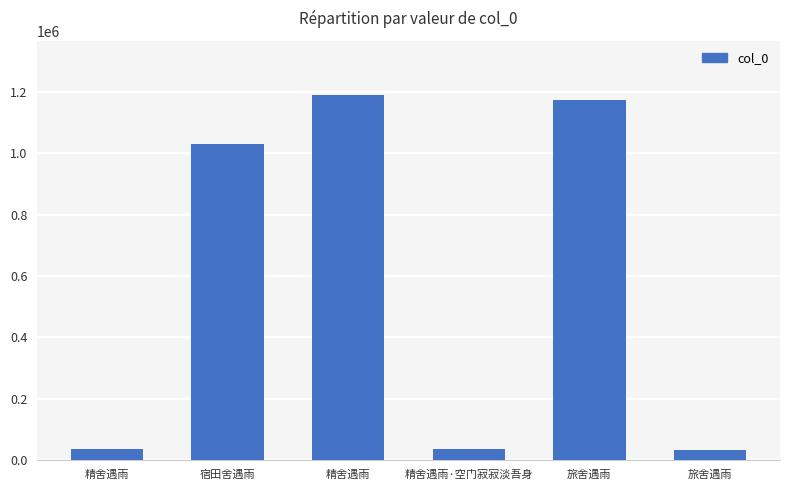

Approximately how many times larger is the value at 精舍遇雨 compared to 旅舍遇雨?

1.2